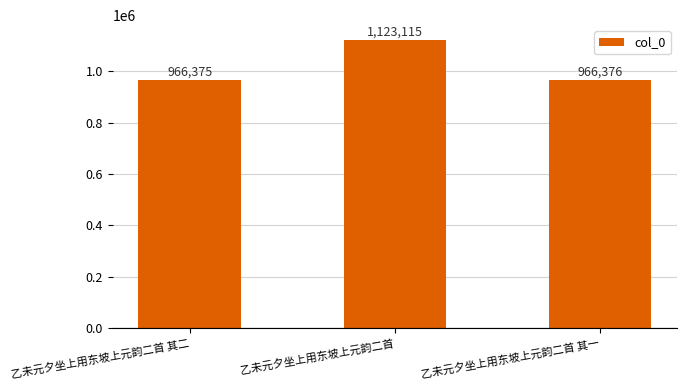

Are the bars horizontal?

No